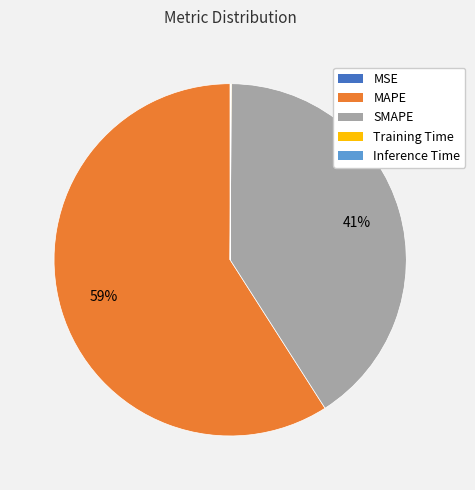

To the nearest percent, what is the difference between the largest and smallest slice percentages?

59%